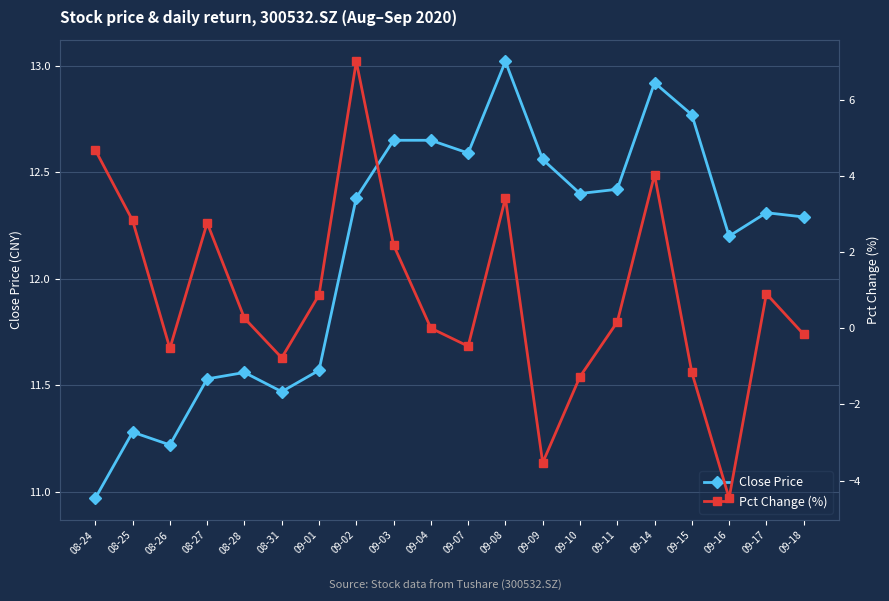

Which series changed the most between 09-14 and 09-16?

Pct Change (%)